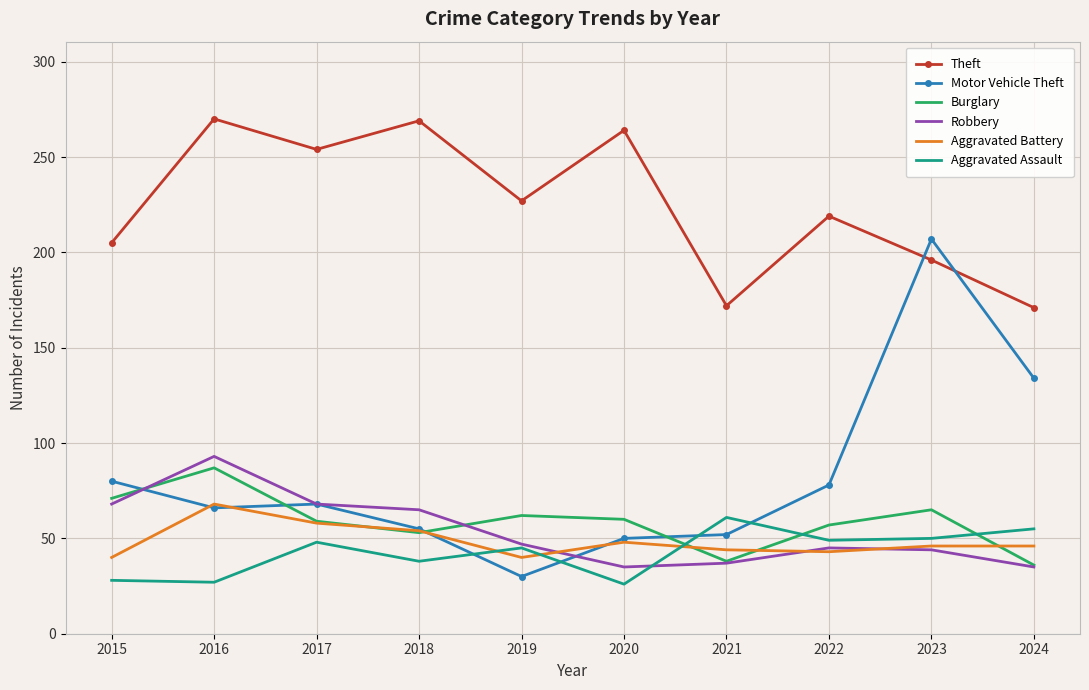

What is the average value of the Aggravated Assault series?

43